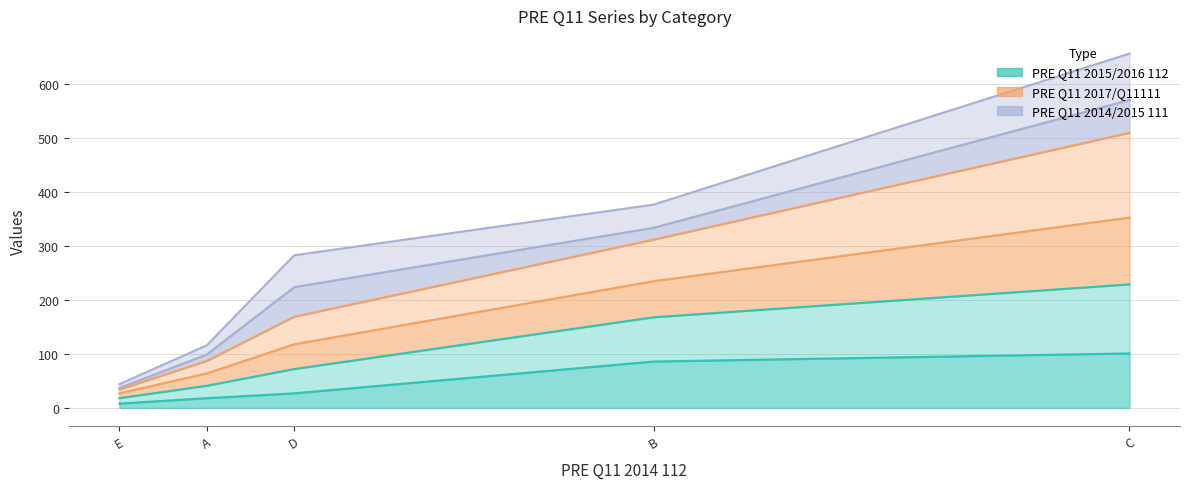

Rank the categories by PRE Q11 2016 112 value from highest to lowest.

C, B, D, A, E